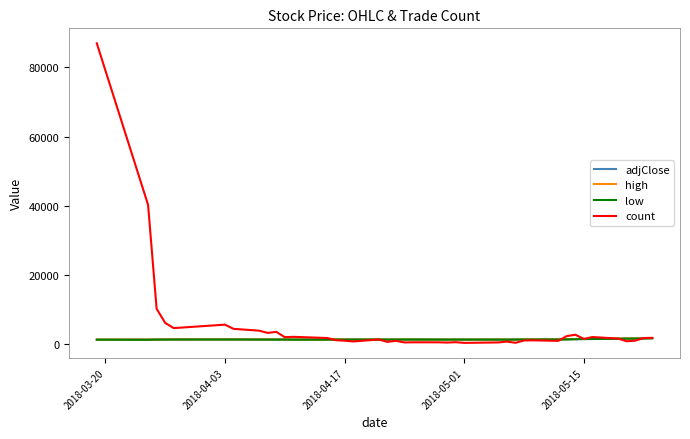

Which series has the largest range (max minus min)?

count